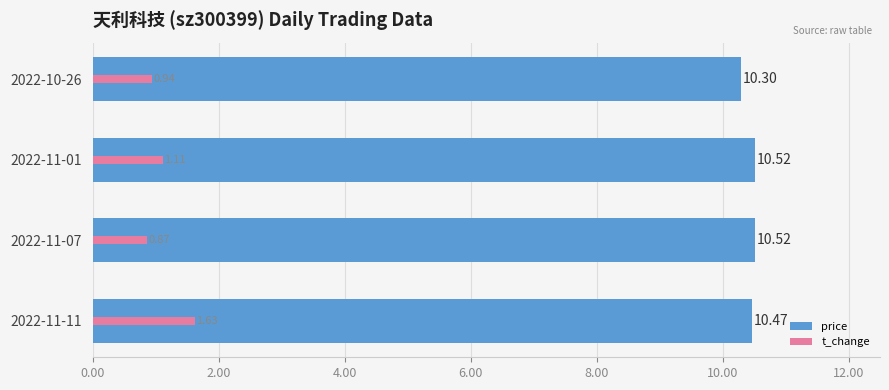

What is the maximum value for price?

10.5